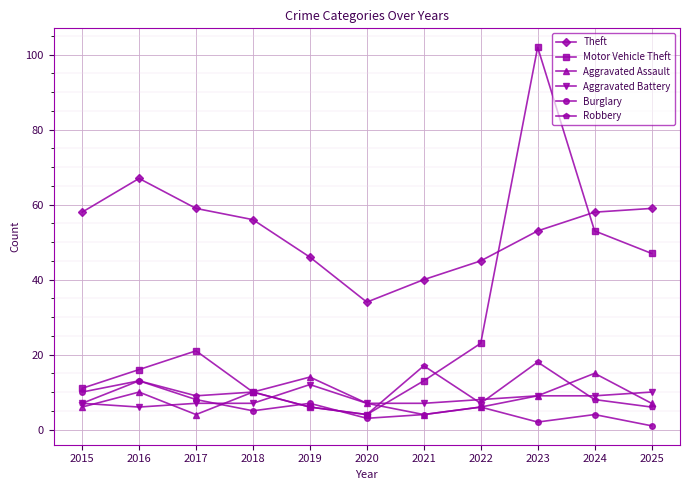

Does the chart display data point markers on the line(s)?

Yes